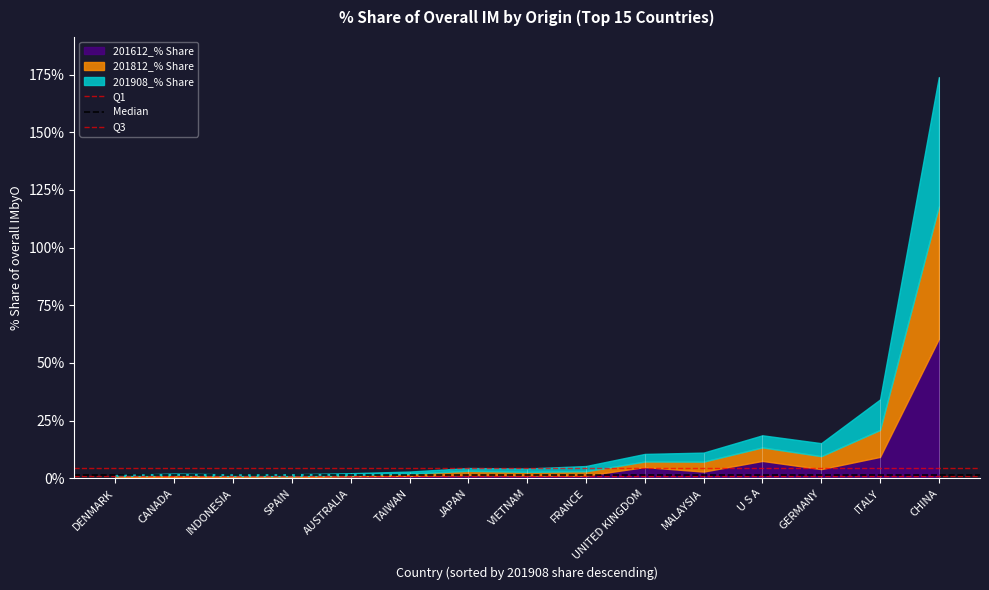

What is the total value across all series at DENMARK?

6.9